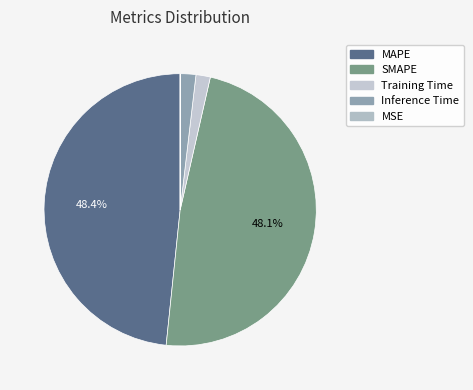

To the nearest percent, what is the average slice percentage?

20%